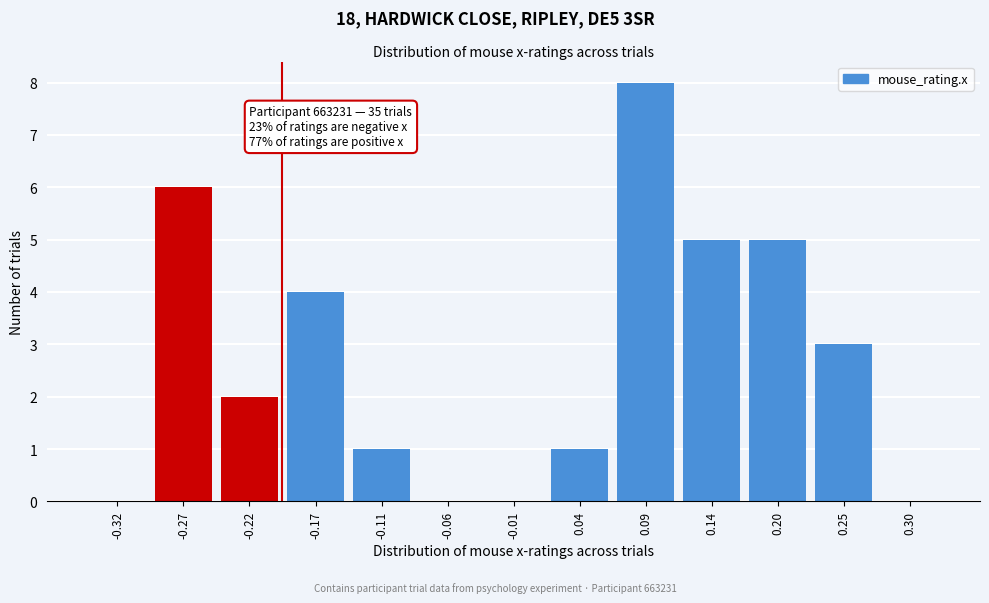

Reading right to left, list all the values displayed in this chart.

0.30=0	0.25=3	0.20=5	0.14=5	0.09=8	0.04=1	-0.01=0	-0.06=0	-0.11=1	-0.17=4	-0.22=2	-0.27=6	-0.32=0